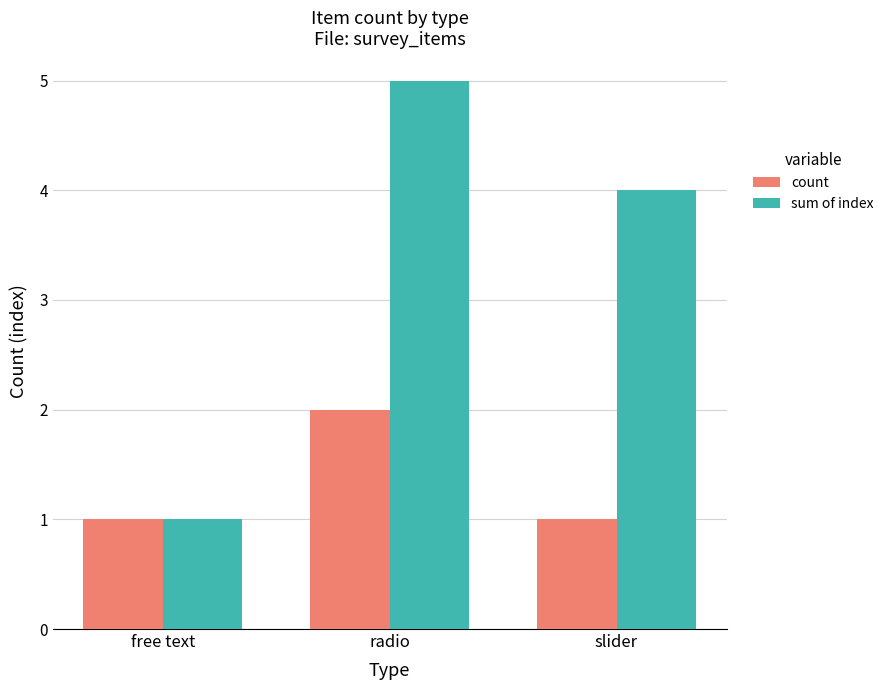

What is the sum of the count values at radio and slider?

3